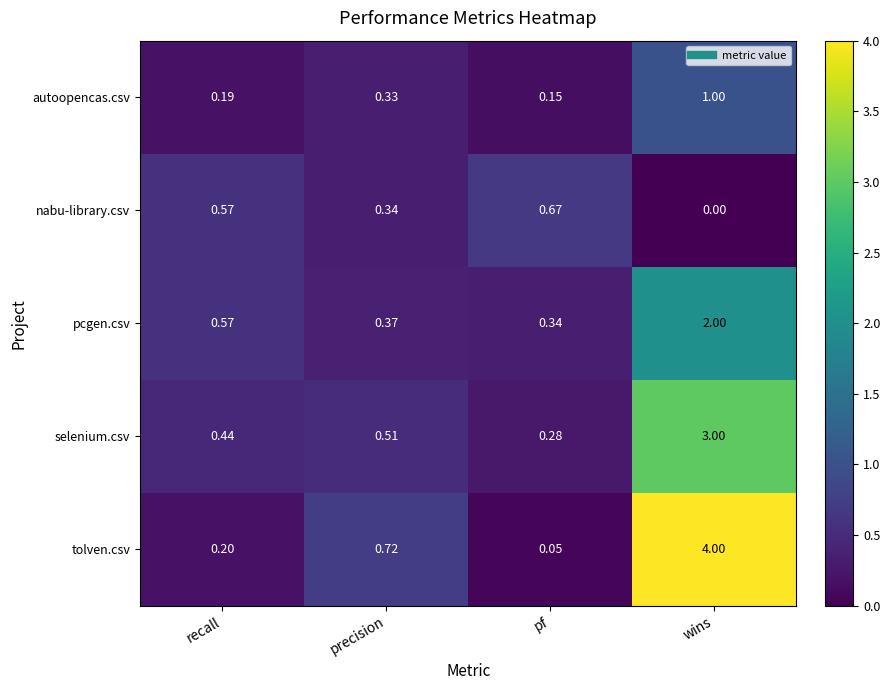

Rank the series at pf from lowest to highest value.

tolven.csv, autoopencas.csv, selenium.csv, pcgen.csv, nabu-library.csv